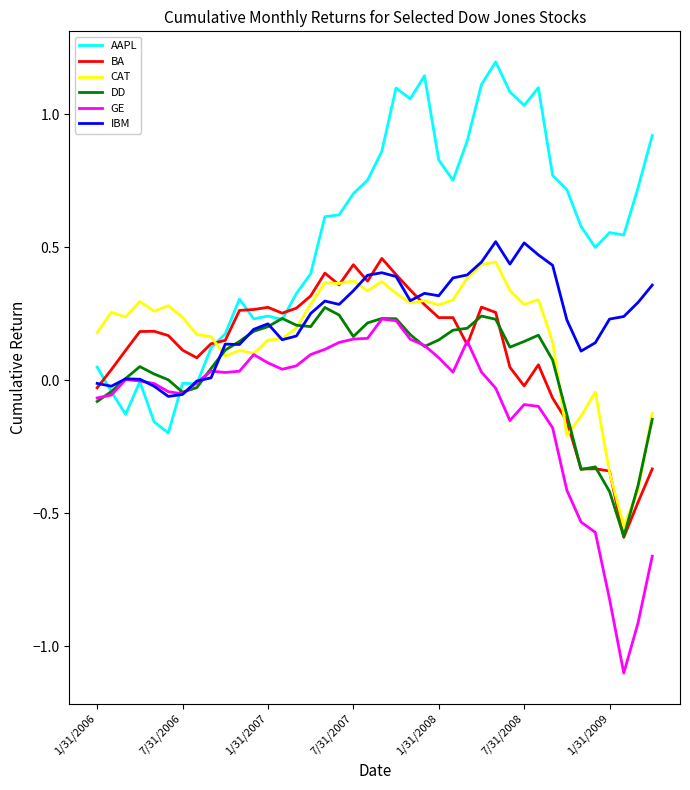

Which series has the largest total across all categories?

AAPL